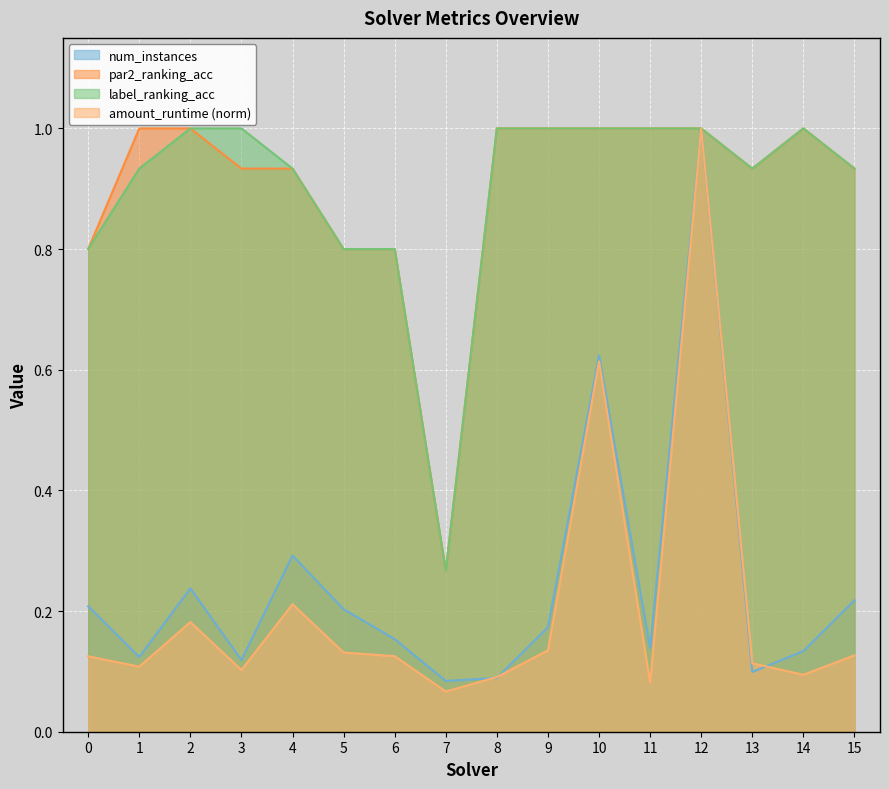

Reading right to left, list all the values displayed in this chart.

num_instances: 15=0.2	14=0.1	13=0.1	12=1.0	11=0.1	10=0.6	9=0.2	8=0.1	7=0.1	6=0.2	5=0.2	4=0.3	3=0.1	2=0.2	1=0.1	0=0.2
par2_ranking_acc: 15=0.9	14=1.0	13=0.9	12=1.0	11=1.0	10=1.0	9=1.0	8=1.0	7=0.3	6=0.8	5=0.8	4=0.9	3=0.9	2=1.0	1=1.0	0=0.8
label_ranking_acc: 15=0.9	14=1.0	13=0.9	12=1.0	11=1.0	10=1.0	9=1.0	8=1.0	7=0.3	6=0.8	5=0.8	4=0.9	3=1.0	2=1.0	1=0.9	0=0.8
amount_runtime: 15=0.1	14=0.1	13=0.1	12=1.0	11=0.1	10=0.6	9=0.1	8=0.1	7=0.1	6=0.1	5=0.1	4=0.2	3=0.1	2=0.2	1=0.1	0=0.1